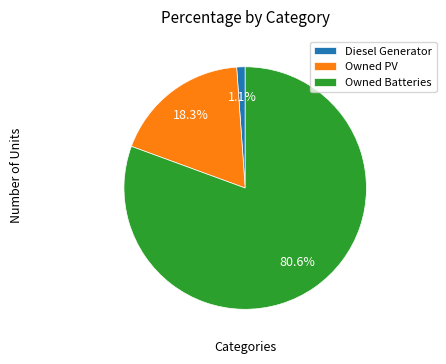

Which slice is the smallest?

Diesel Generator